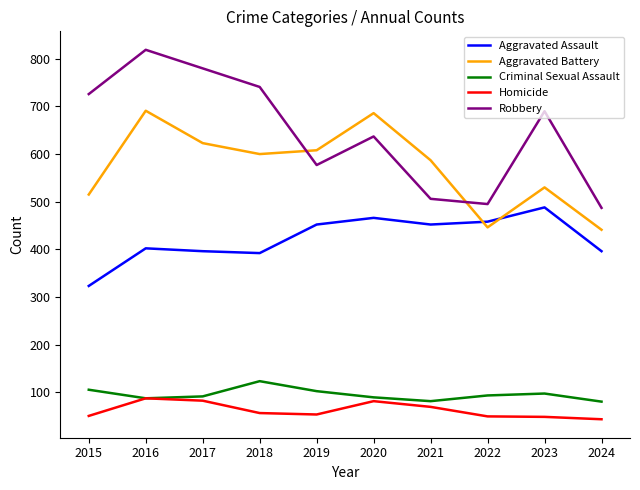

What is the difference between the maximum and minimum values in the Aggravated Assault series?

165